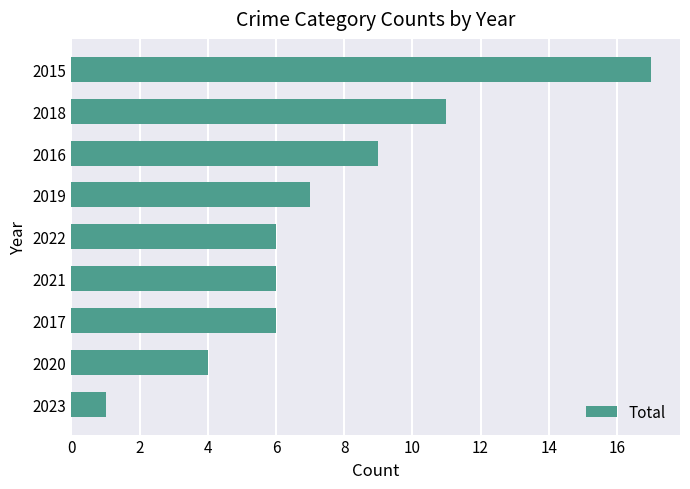

The value at 2017 is 6. True or false?

True